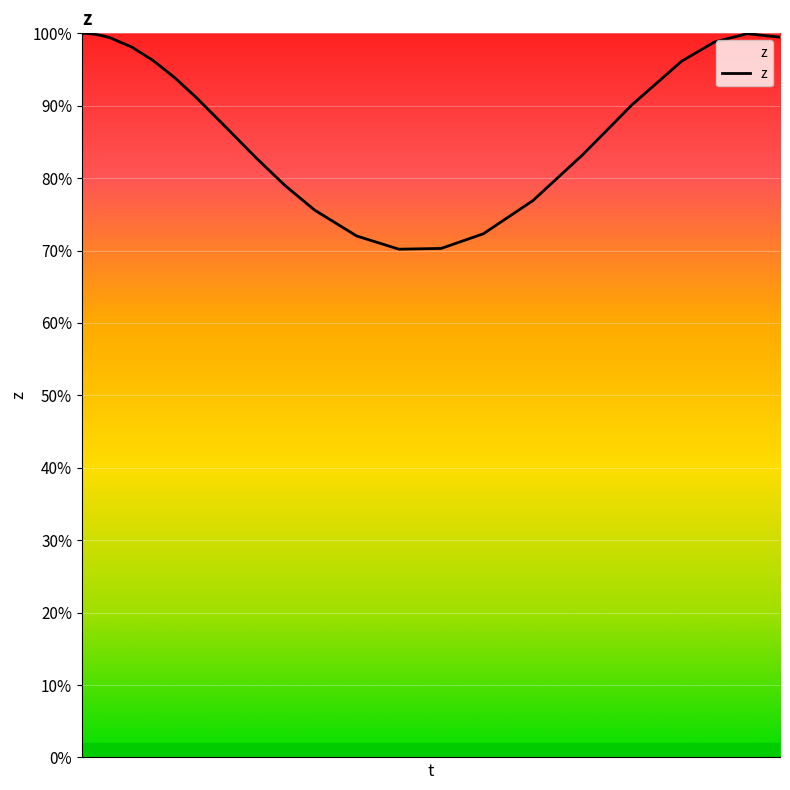

Is this an area chart (filled region under the line)?

Yes